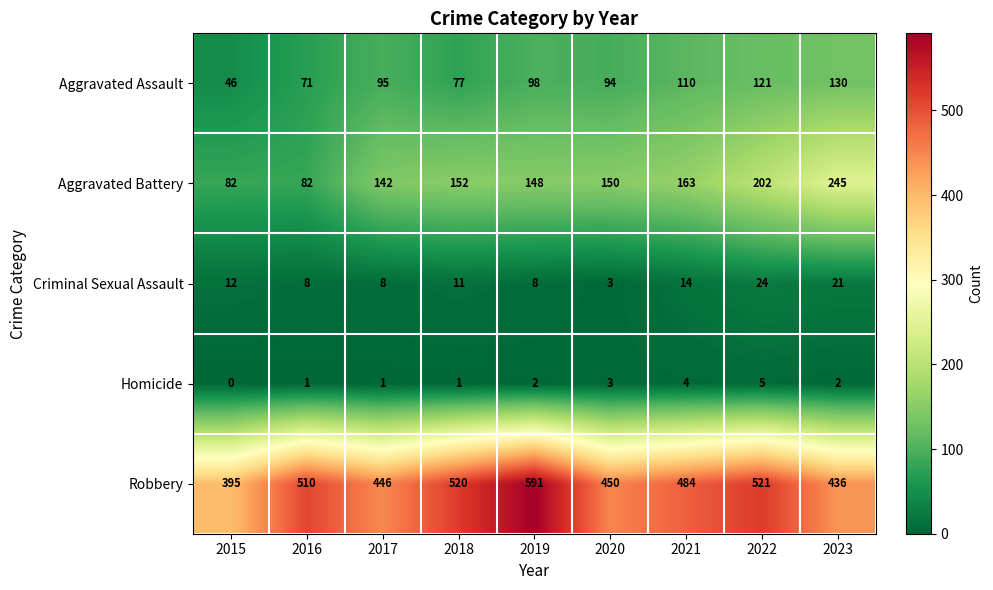

Where does the Robbery series first go above 484?

2016